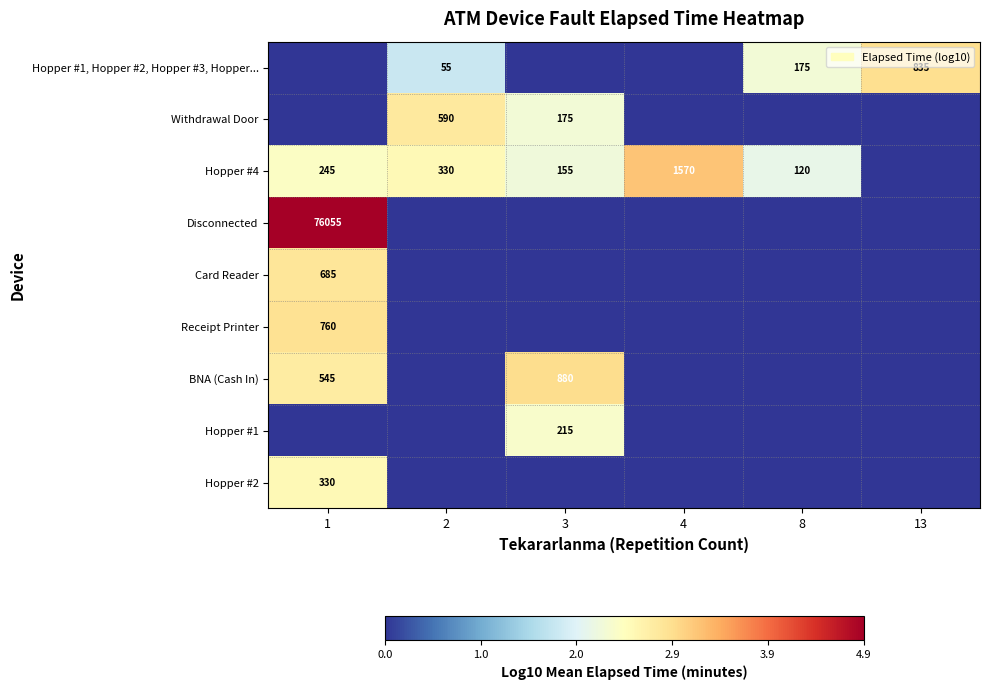

The Hopper #1, Hopper #2, Hopper #3, Hopper... series shows 175 at 8. True or false?

True